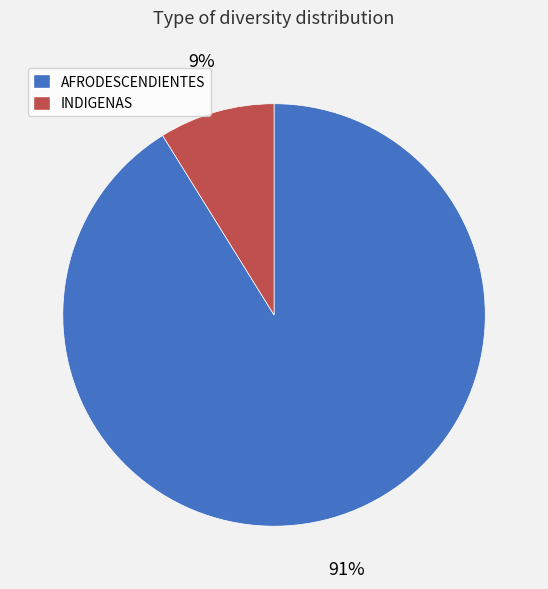

The INDIGENAS slice represents 1% of the pie. True or false?

False